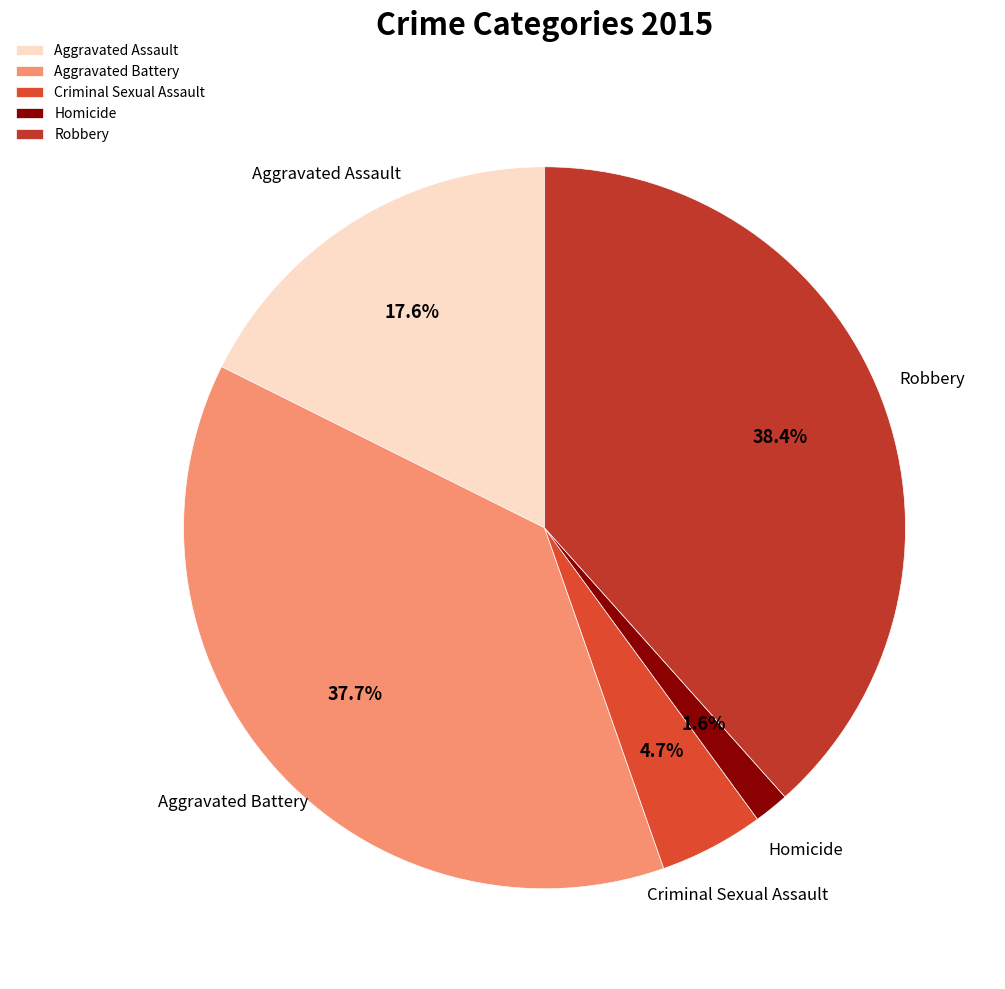

Does Aggravated Assault represent more than half of the total?

No